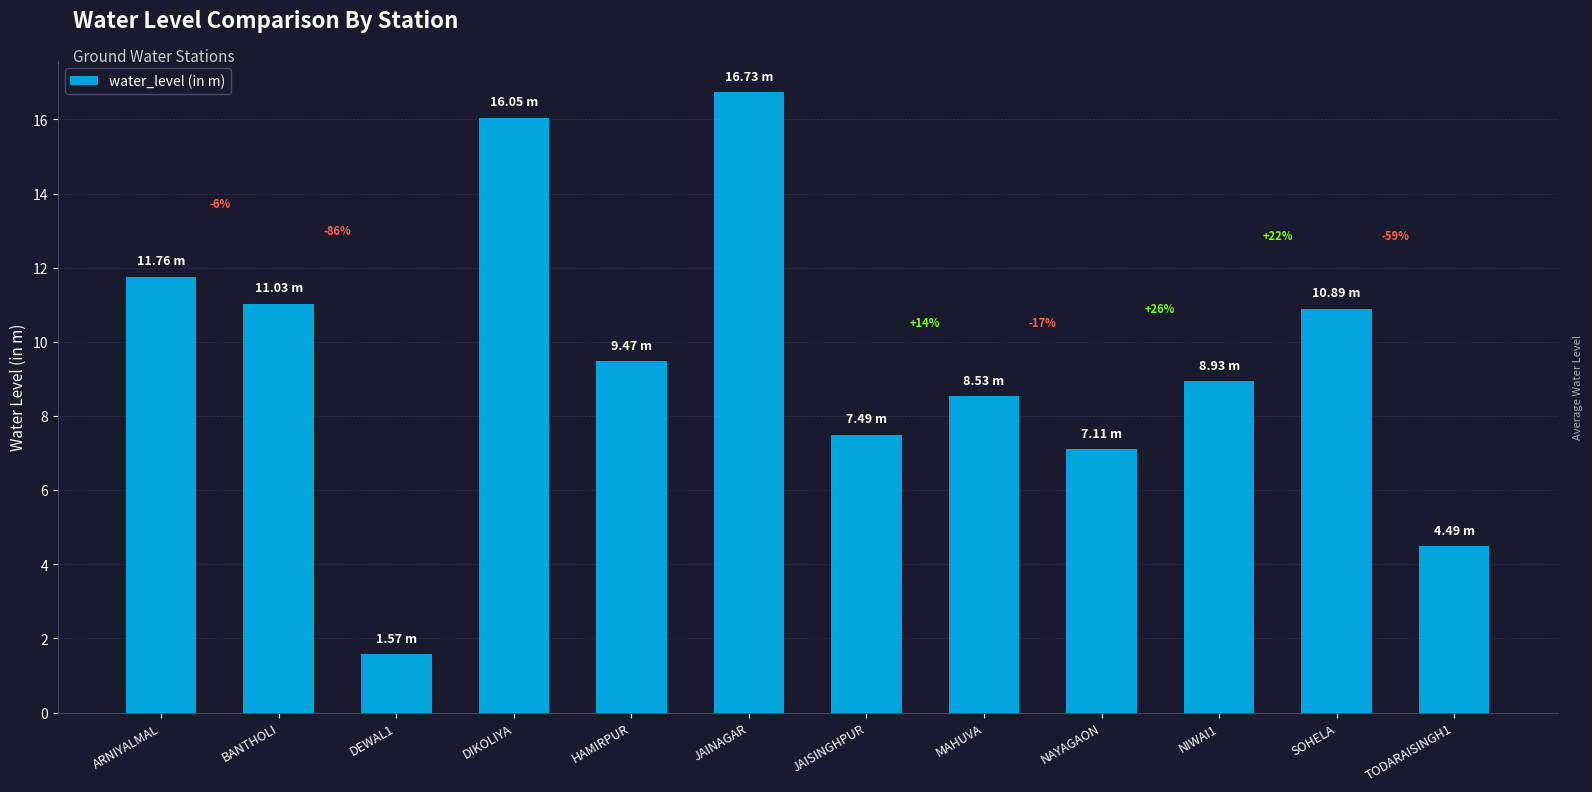

What is the ratio of the value at ARNIYALMAL to the value at NAYAGAON?

1.7